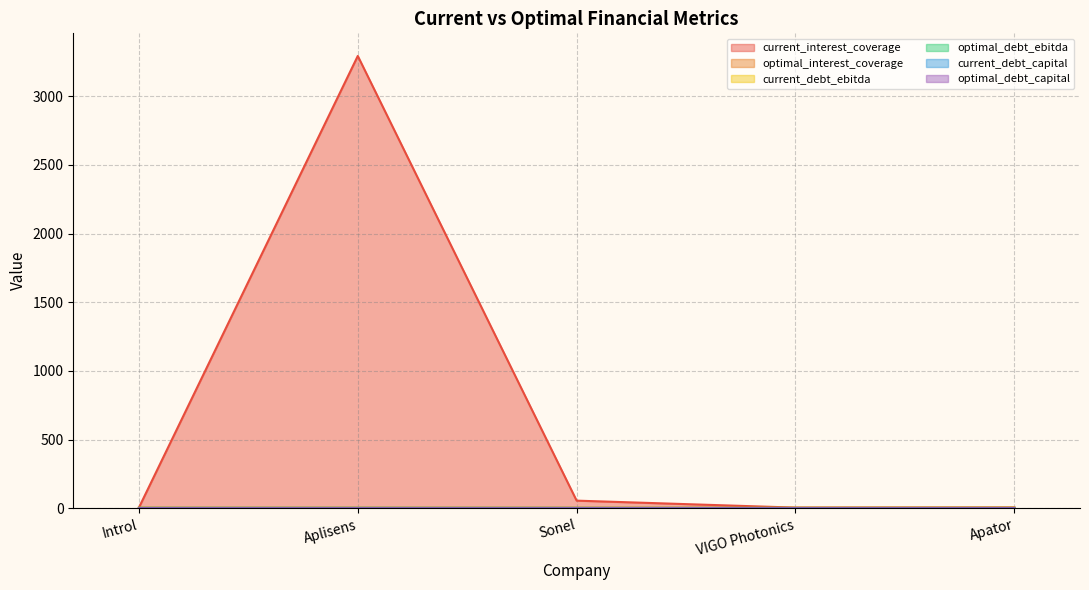

What is the difference between the highest and lowest values at Sonel?

55.6